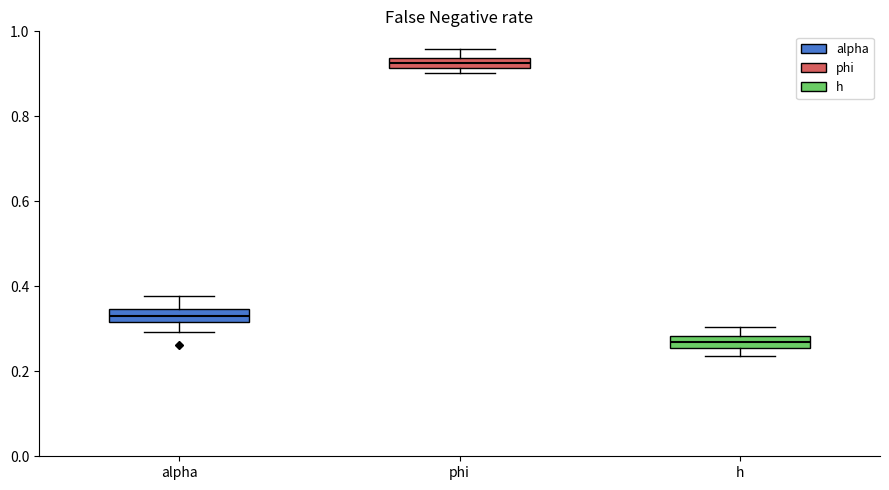

Where is the upper edge of the box for h on the y-axis? The values are not printed on the chart, so give them approximately, as read against the axis.

0.28